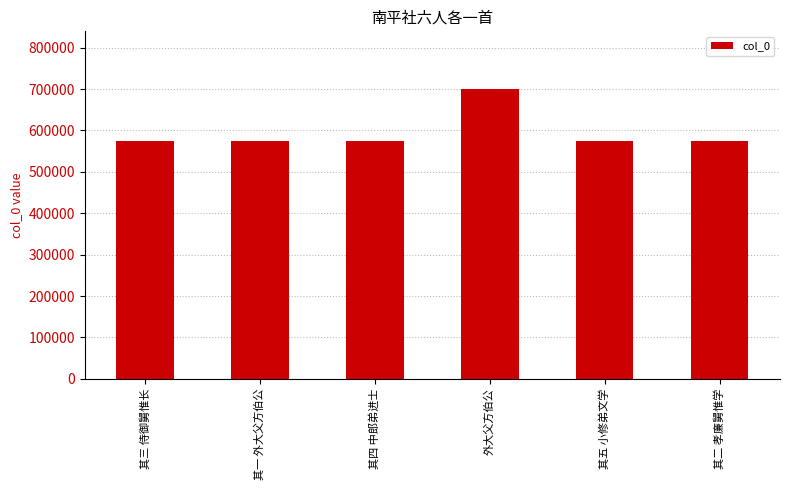

What is the approximate value at 其四 中郎弟进士?

573354